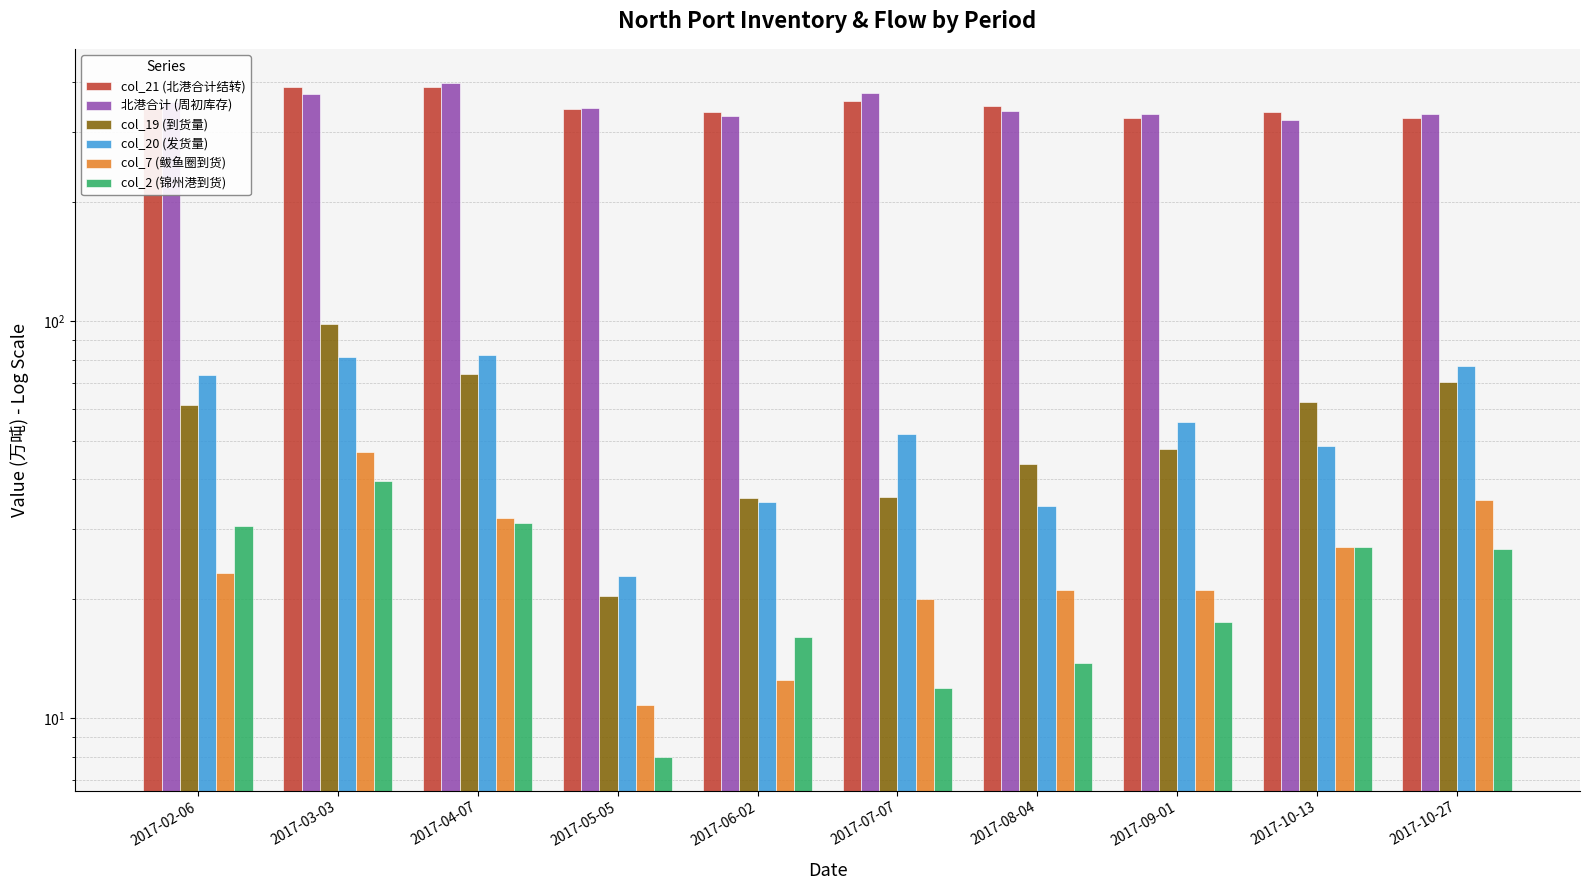

The col_7 (鲅鱼圈到货) series shows 27.0 at 2017-10-13. True or false?

True